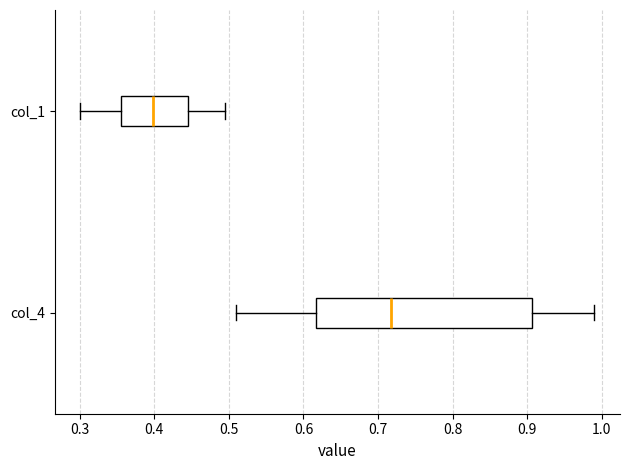

Where does the left whisker of the box for col_1 end on the x-axis? The values are not printed on the chart, so give them approximately, as read against the axis.

0.30